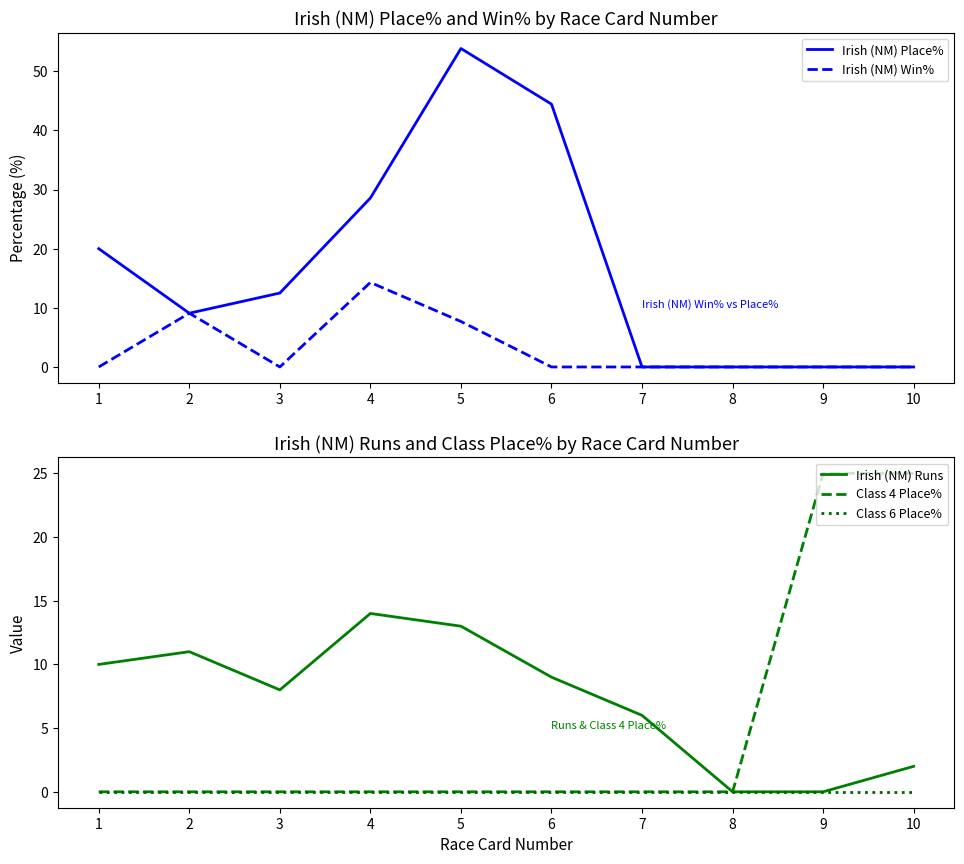

Does the chart display data point markers on the line(s)?

No